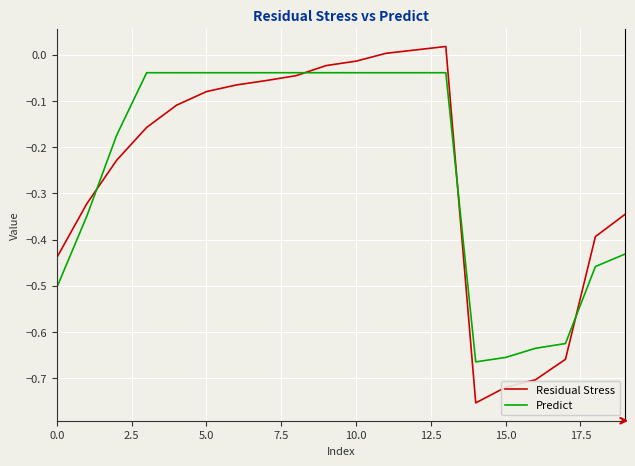

Which series has the widest spread of values?

Residual Stress